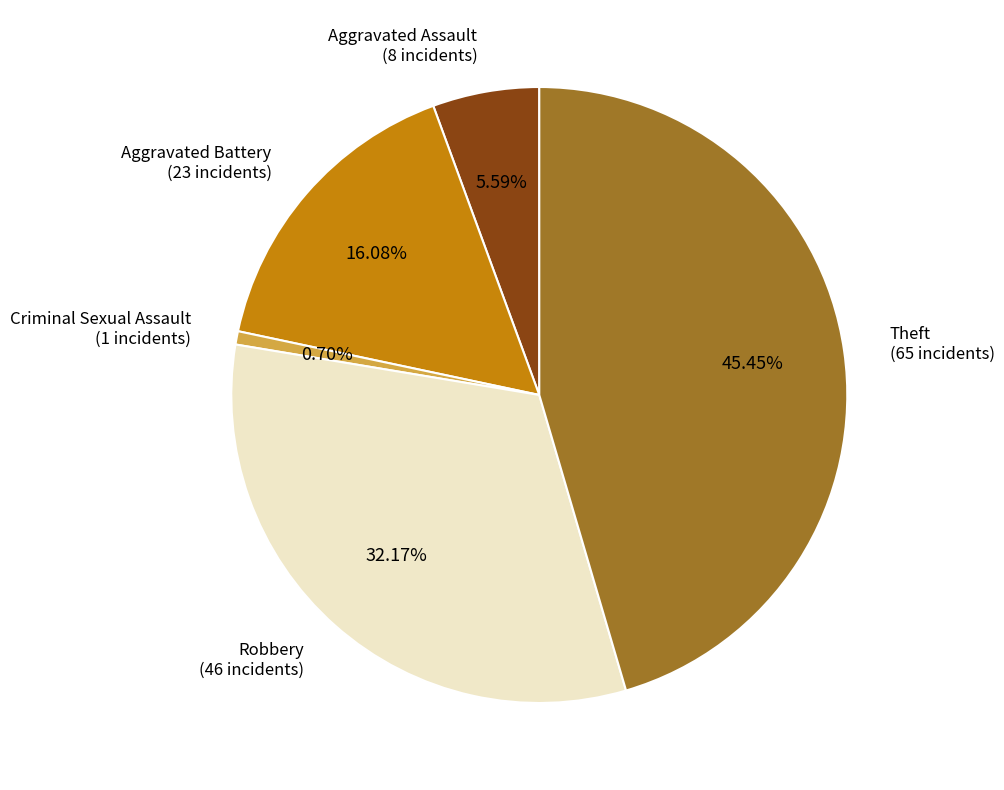

Is there any slice that represents more than half of the pie?

No